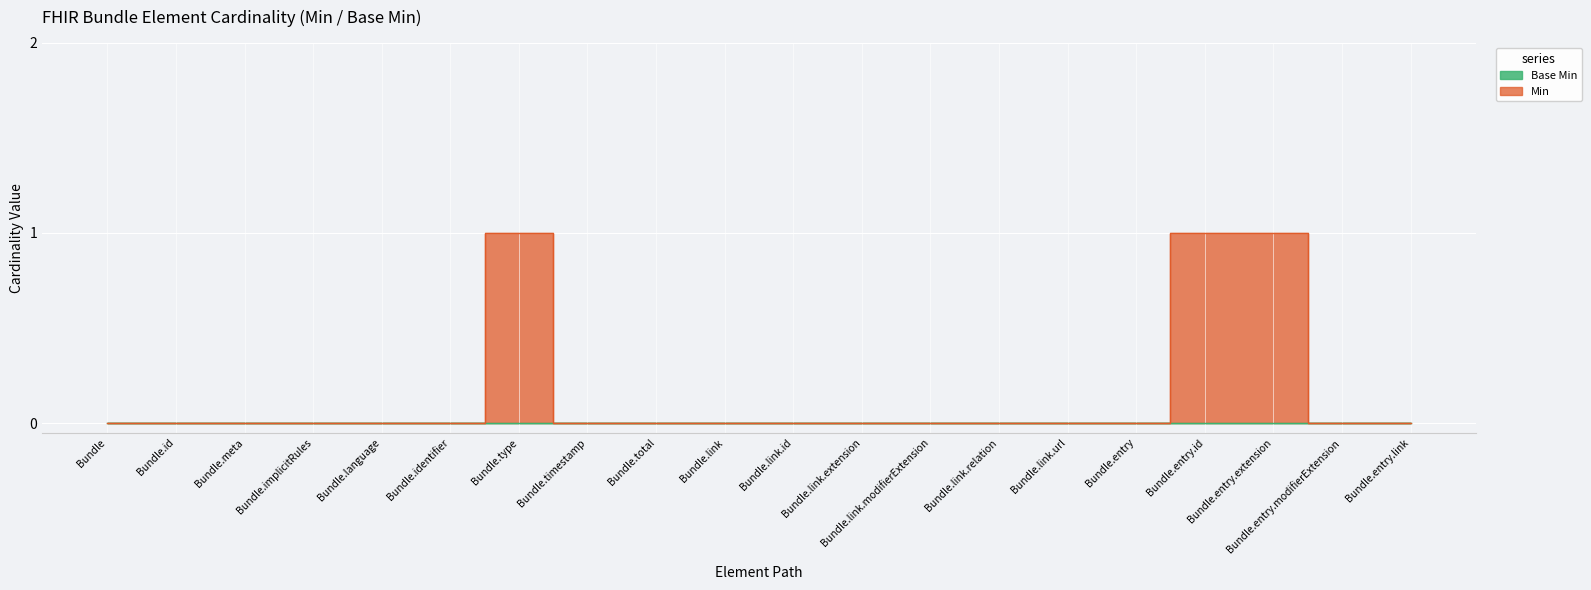

What is the change in value from Bundle.timestamp to Bundle.entry.id?

+1